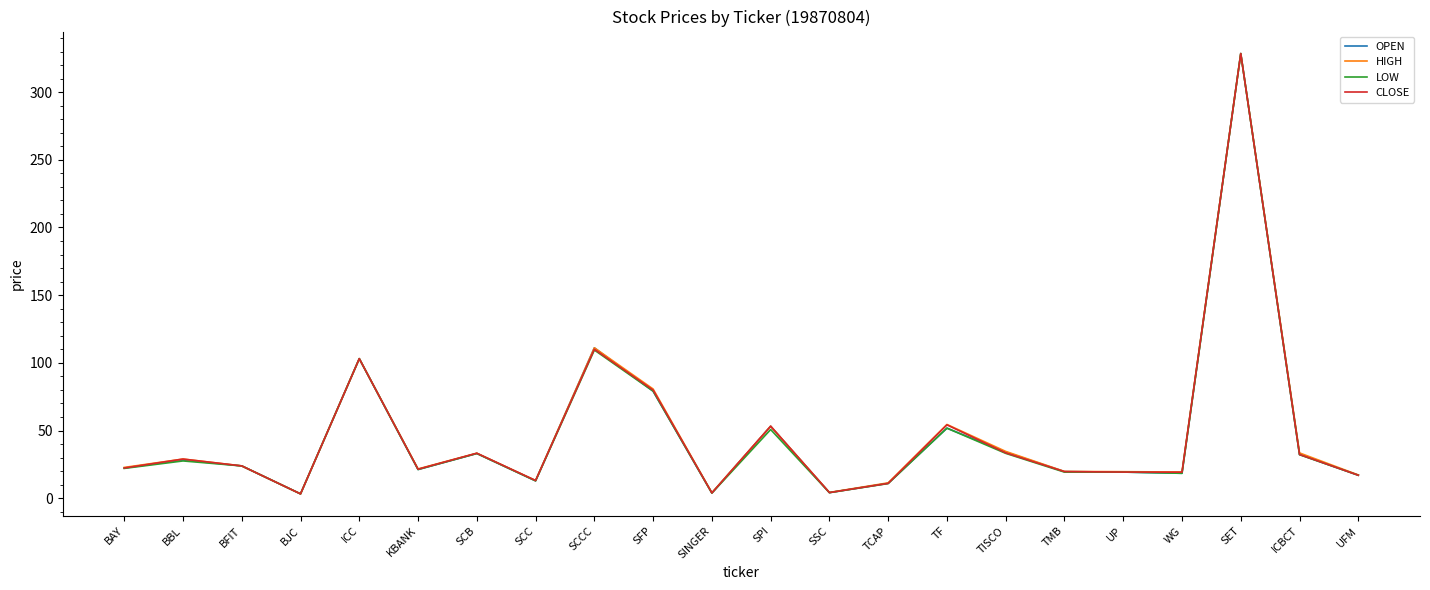

What is the spread (max minus min) of values at SFP?

1.6